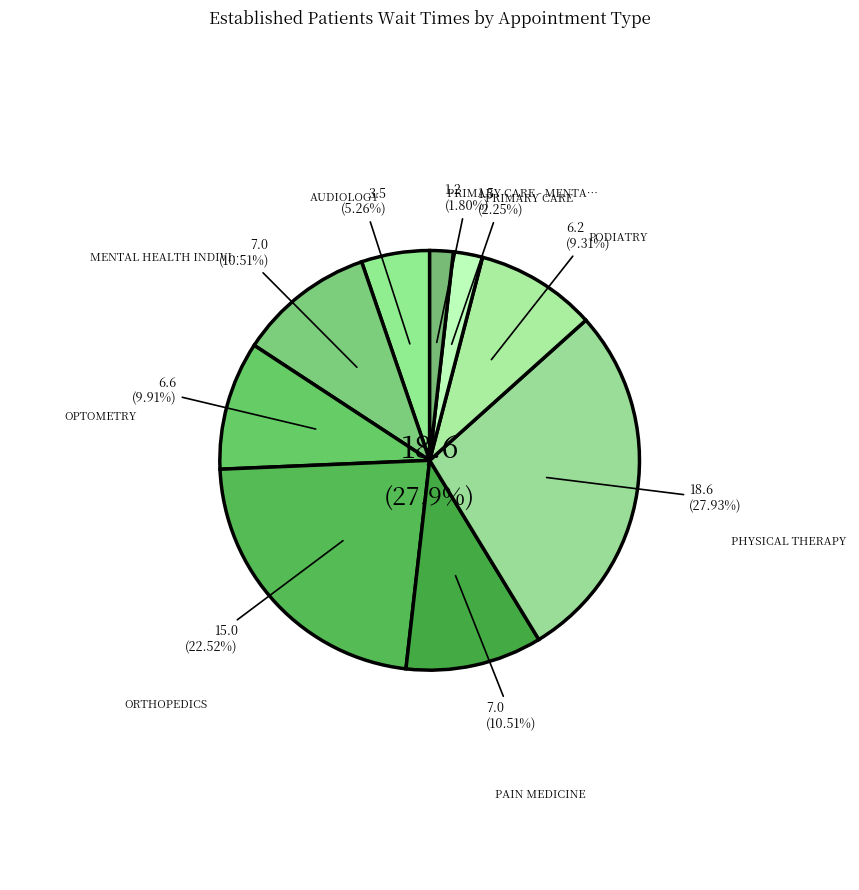

Is PAIN MEDICINE the majority of the pie?

No